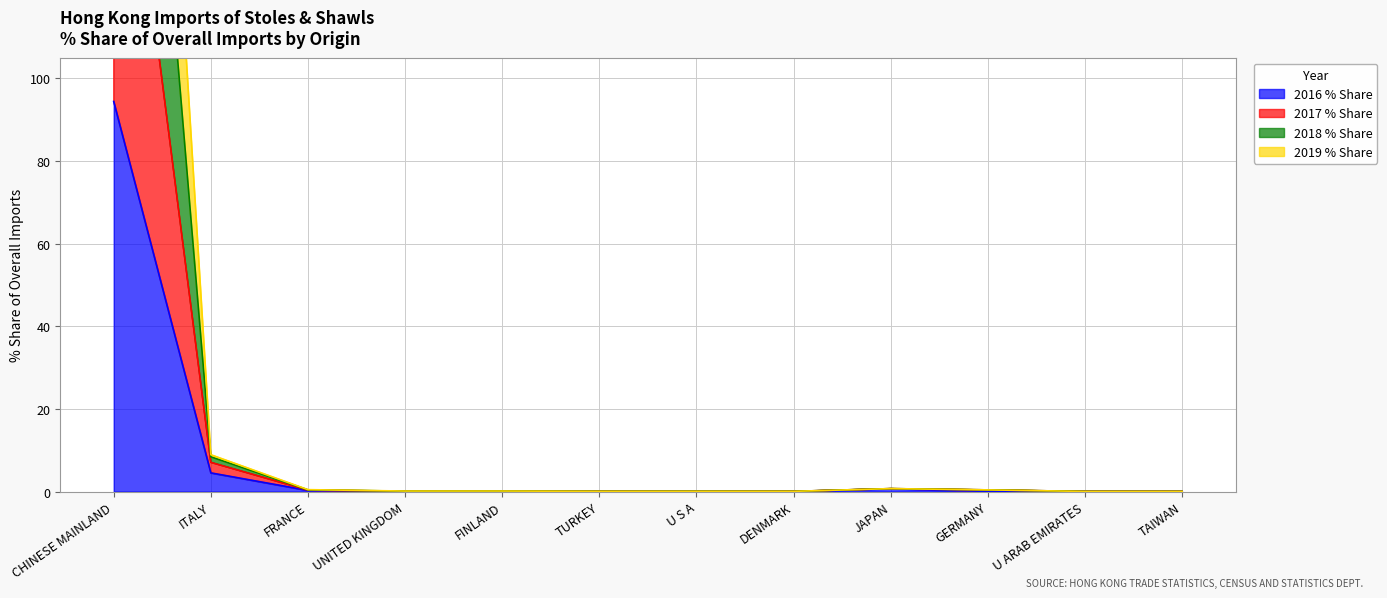

At which category does 2016 % Share reach its first local valley?

UNITED KINGDOM